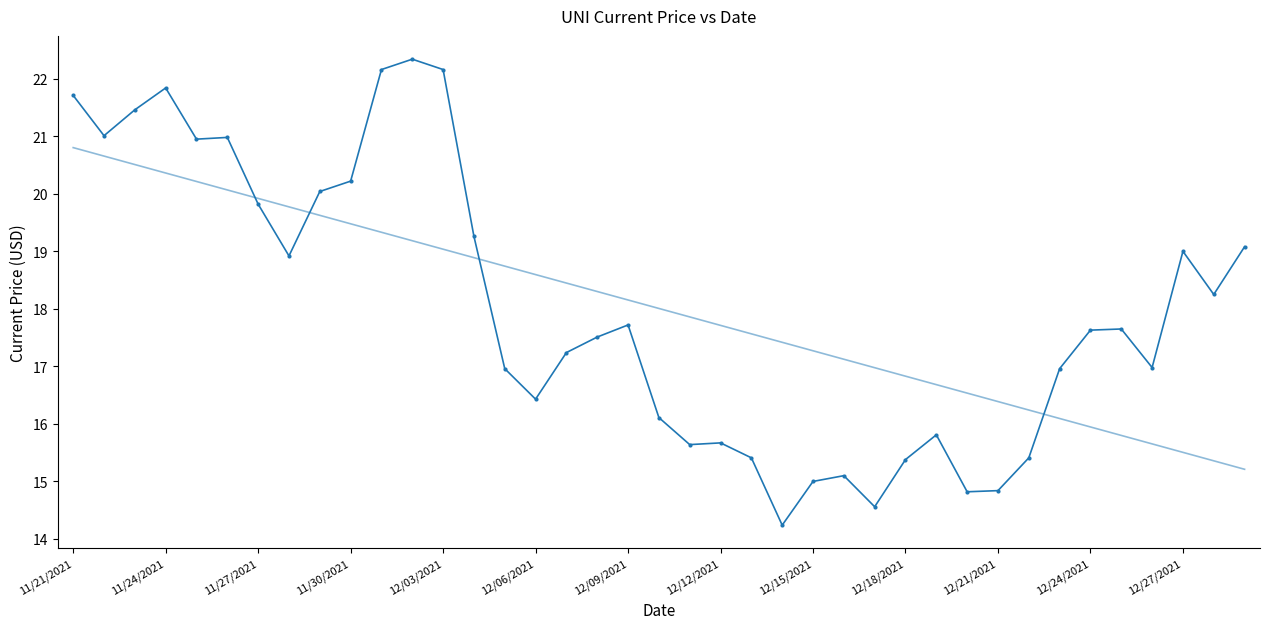

What is the minimum value shown in the chart?

14.2